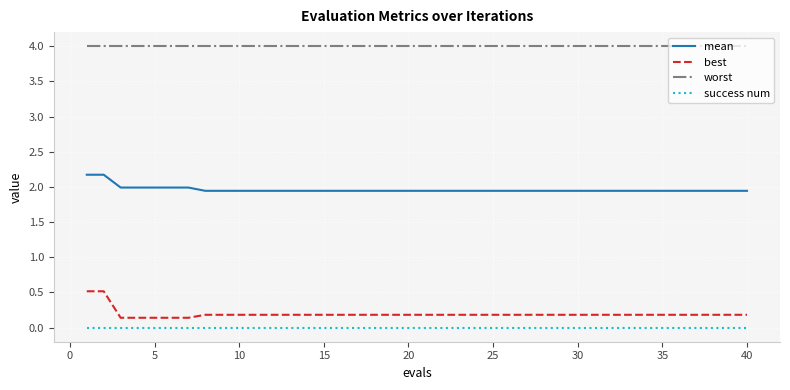

Which series has the largest range (max minus min)?

best